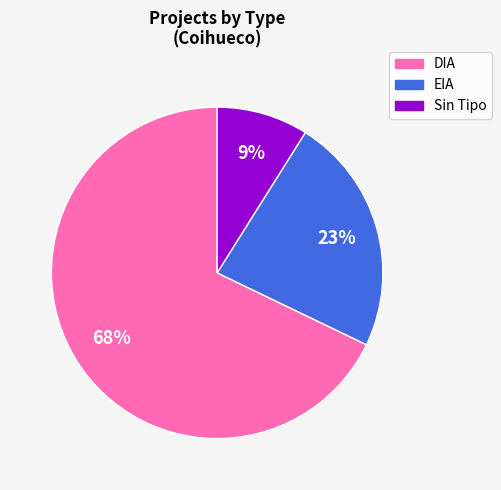

To the nearest percent, what is the average slice percentage?

33%